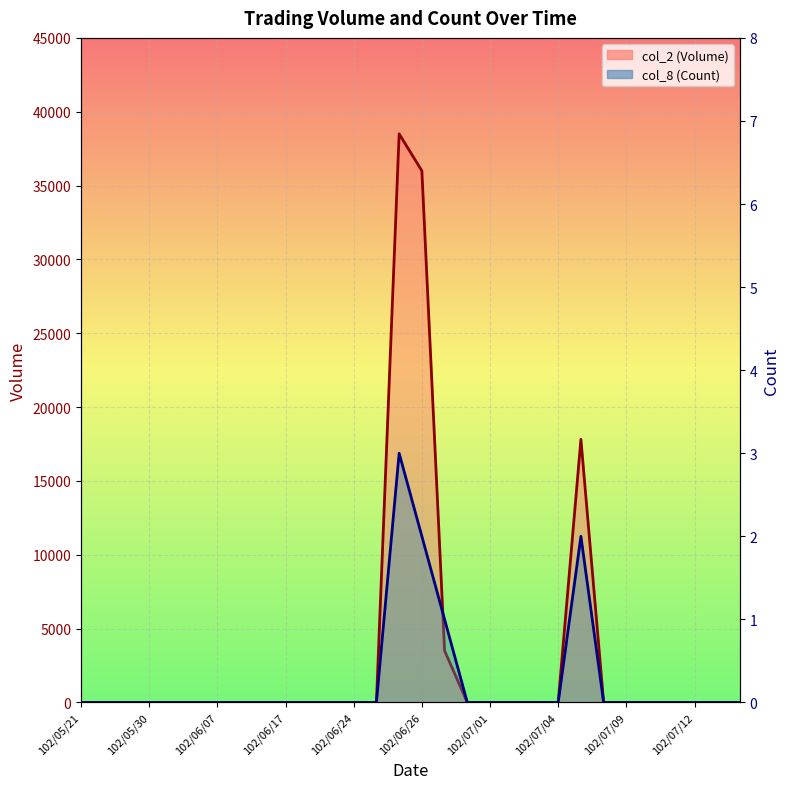

Which series changed the most between 102/06/07 and 102/07/03?

col_2 (Volume)